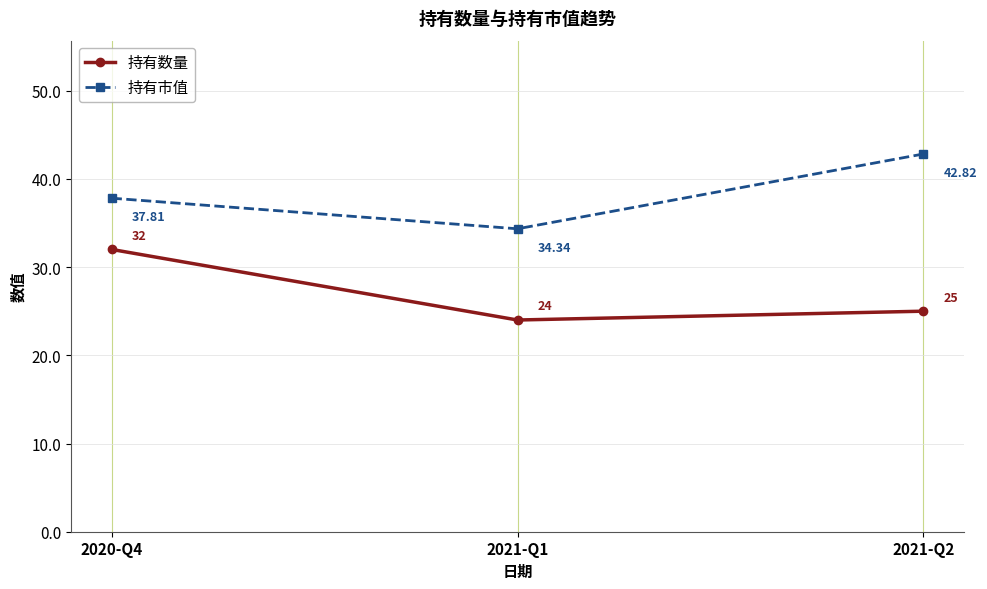

Where is 持有数量 nearest to the value 28?

2021-Q2